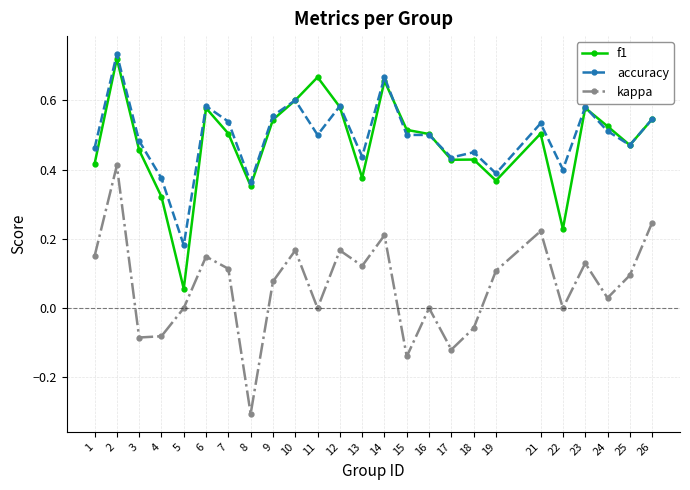

True or false: f1 and kappa intersect in this chart.

False